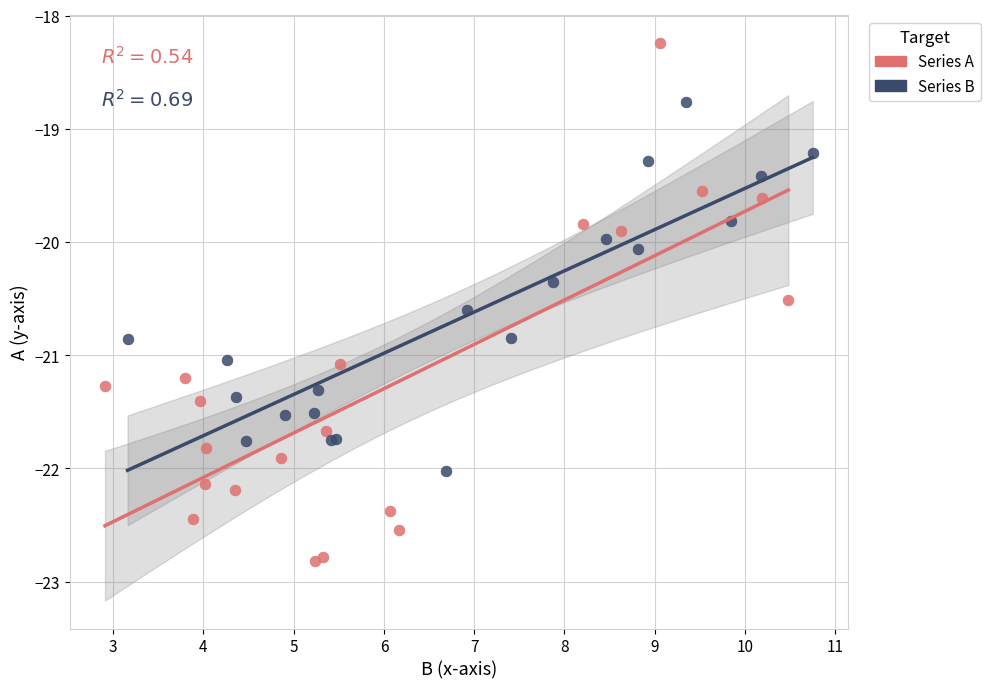

Which series has the widest spread of Y values?

Series A